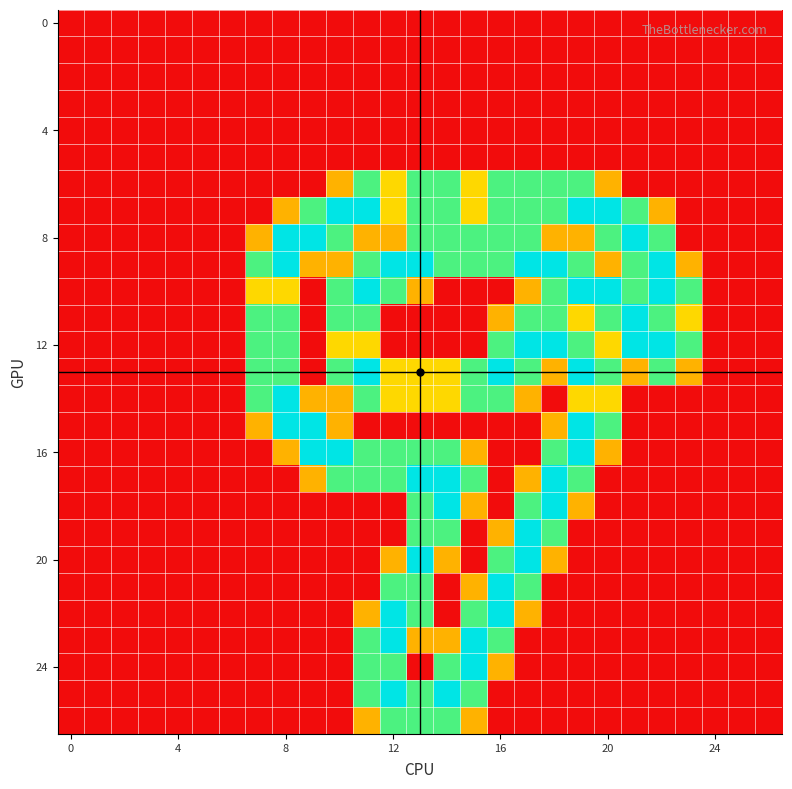

At how many categories does at least one series exceed 1?

17